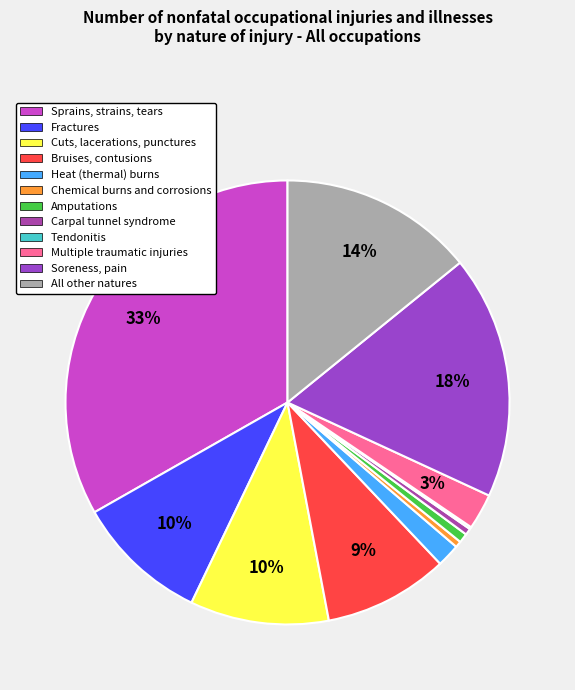

How many slices are in this pie chart?

12